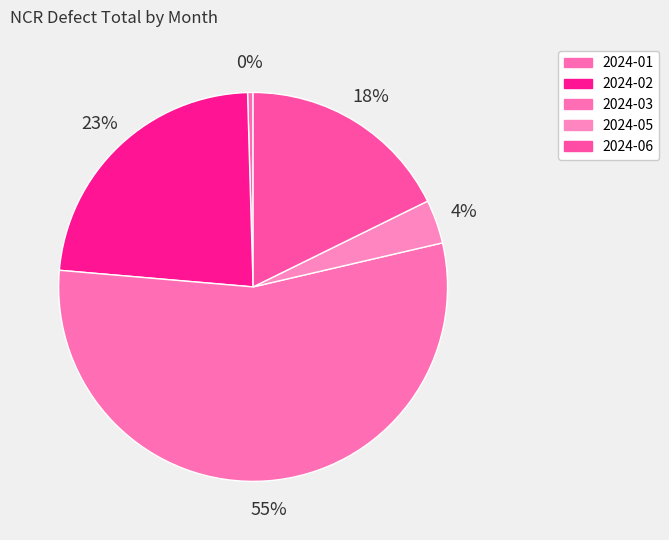

To the nearest percent, what portion does 2024-06 represent?

18%